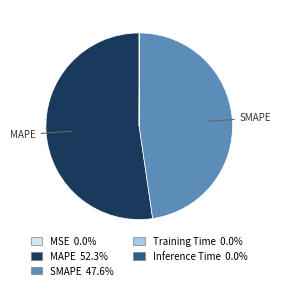

What is the ratio of the value at SMAPE to the value at MAPE?

0.9